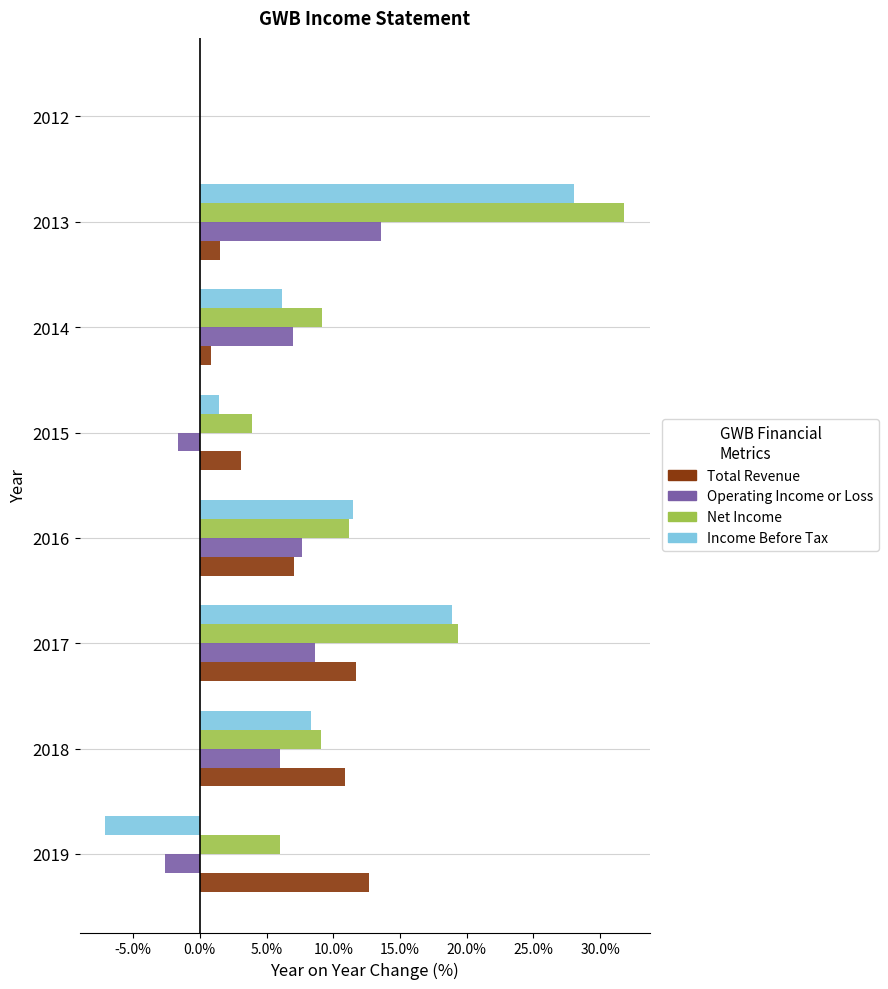

Is it true that Income Before Tax equals 15.1 at 2016?

False